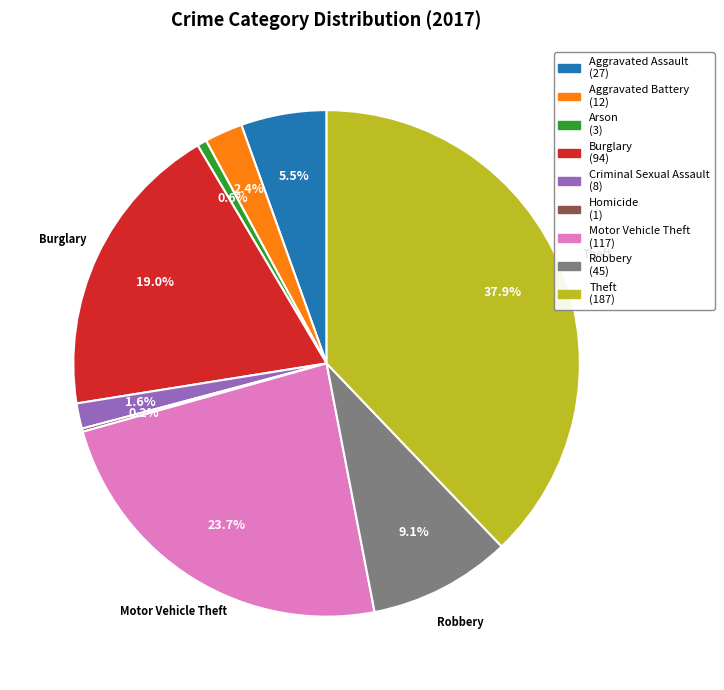

Is there a majority slice in this chart?

No